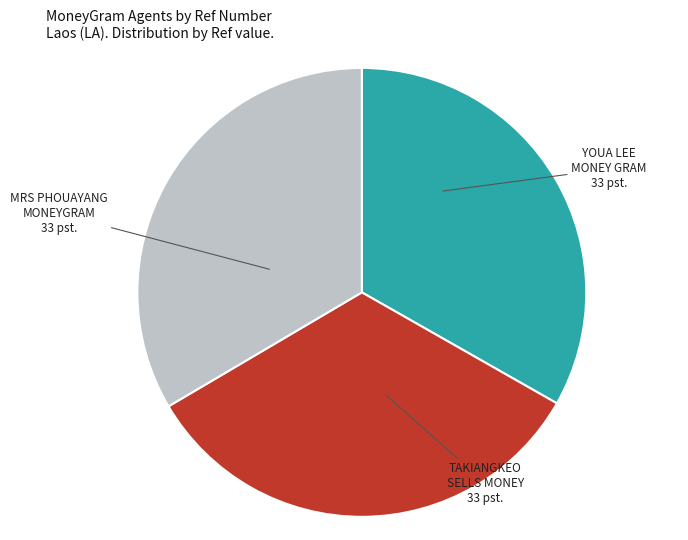

Is there any slice that represents more than half of the pie?

No